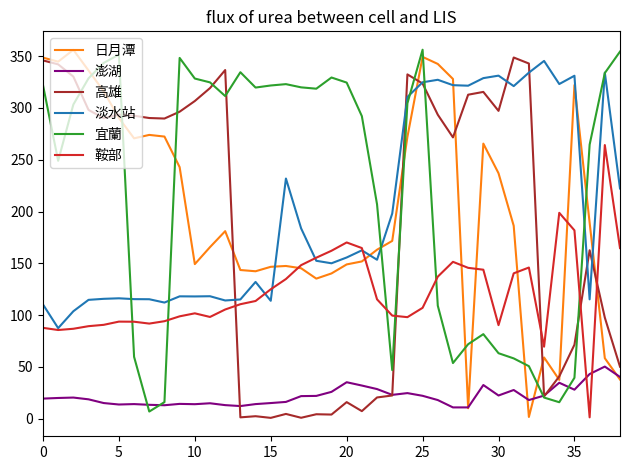

Which series has the largest total across all categories?

宜蘭